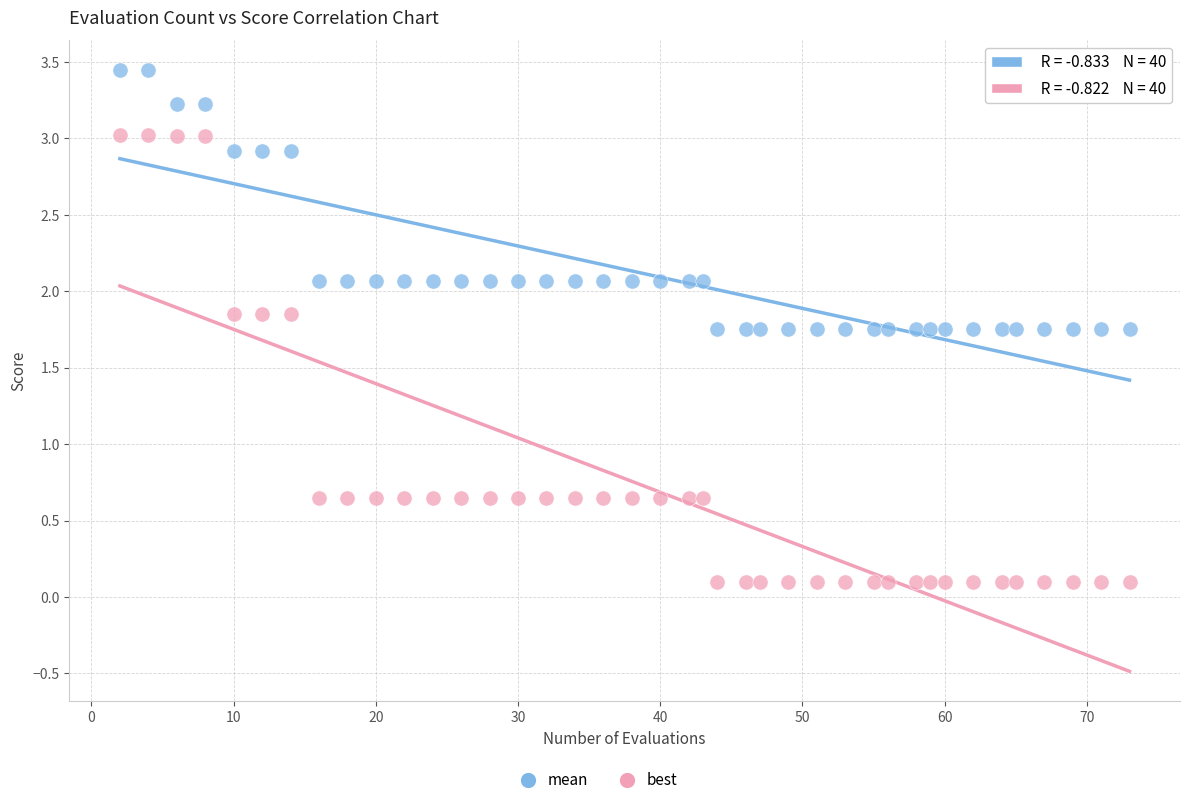

What is the X range (max minus min) for the scatter plot?

71.0